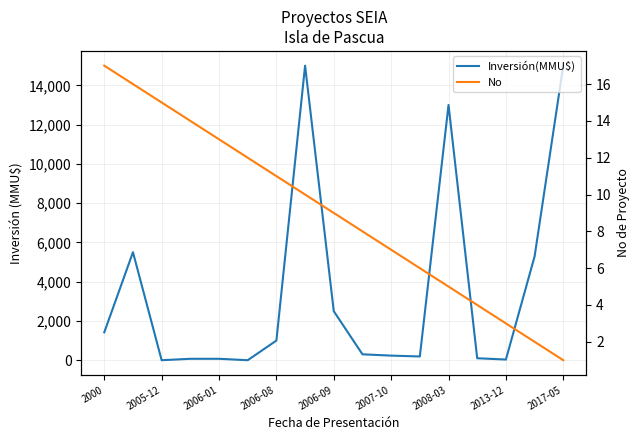

True or false: No and Inversión(MMU$) intersect in this chart.

True